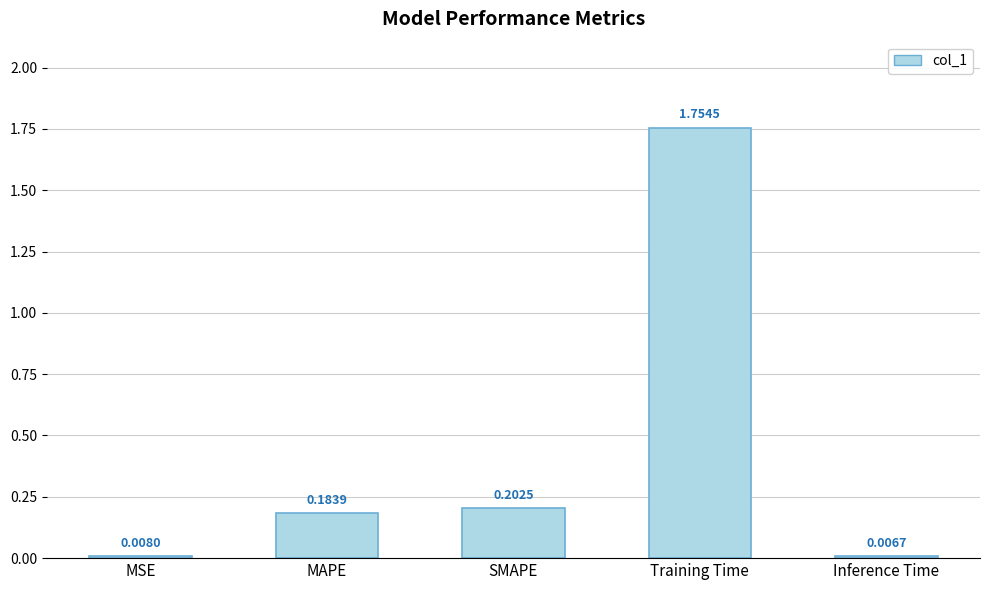

What is the label of the 1st bar from the left?

MSE